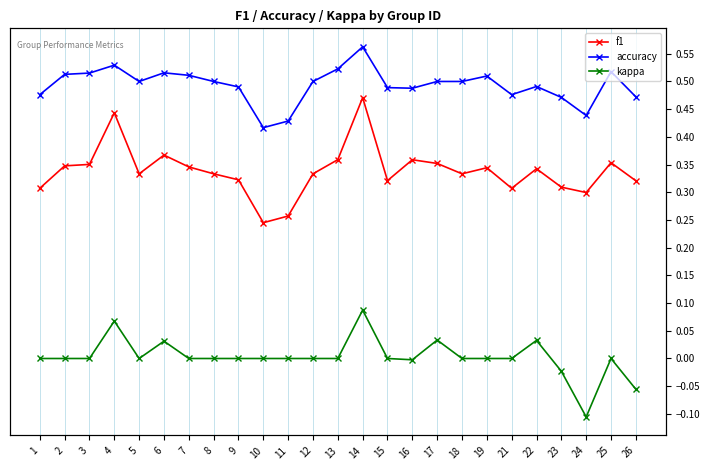

In f1, how many points are lower than both neighbors (excluding endpoints)?

6